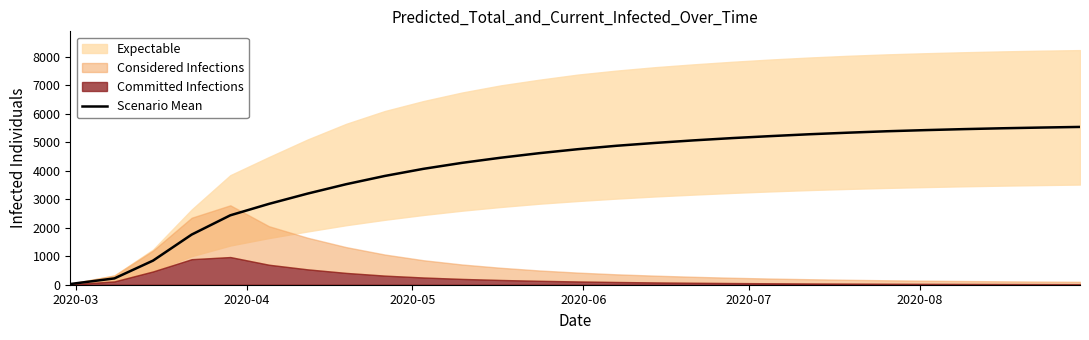

Is it true that the value at 2020-07 is 3284?

False